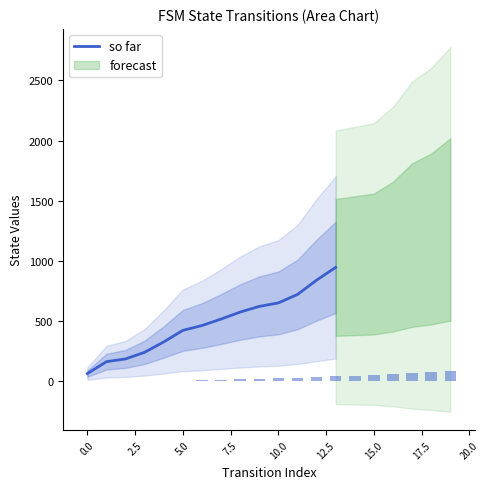

What is the maximum value for so far?

947